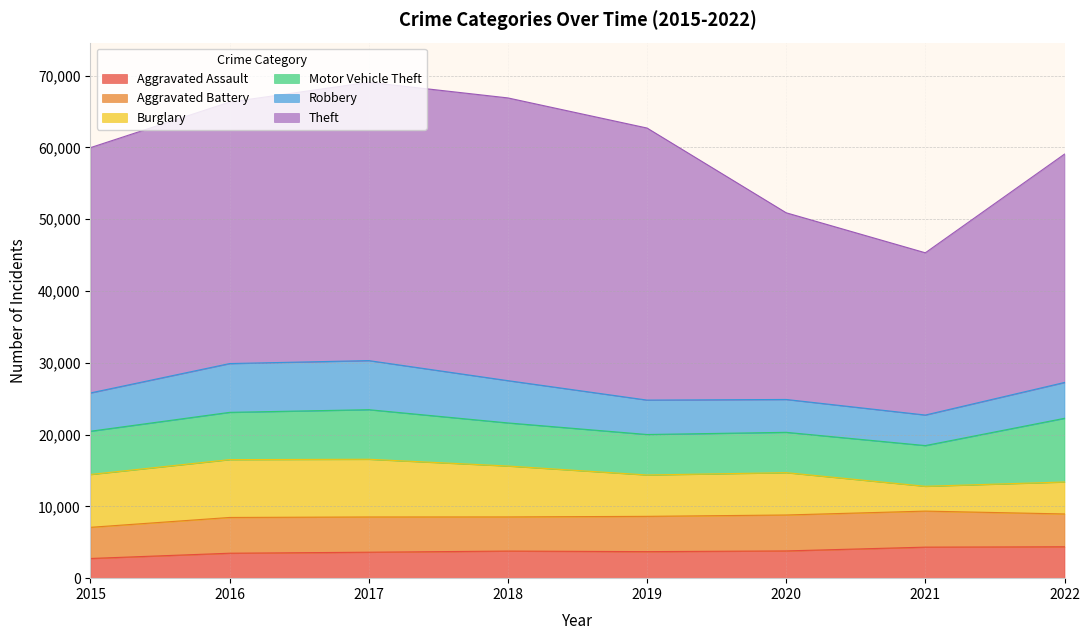

Where does the Burglary series first go above 7090?

2015